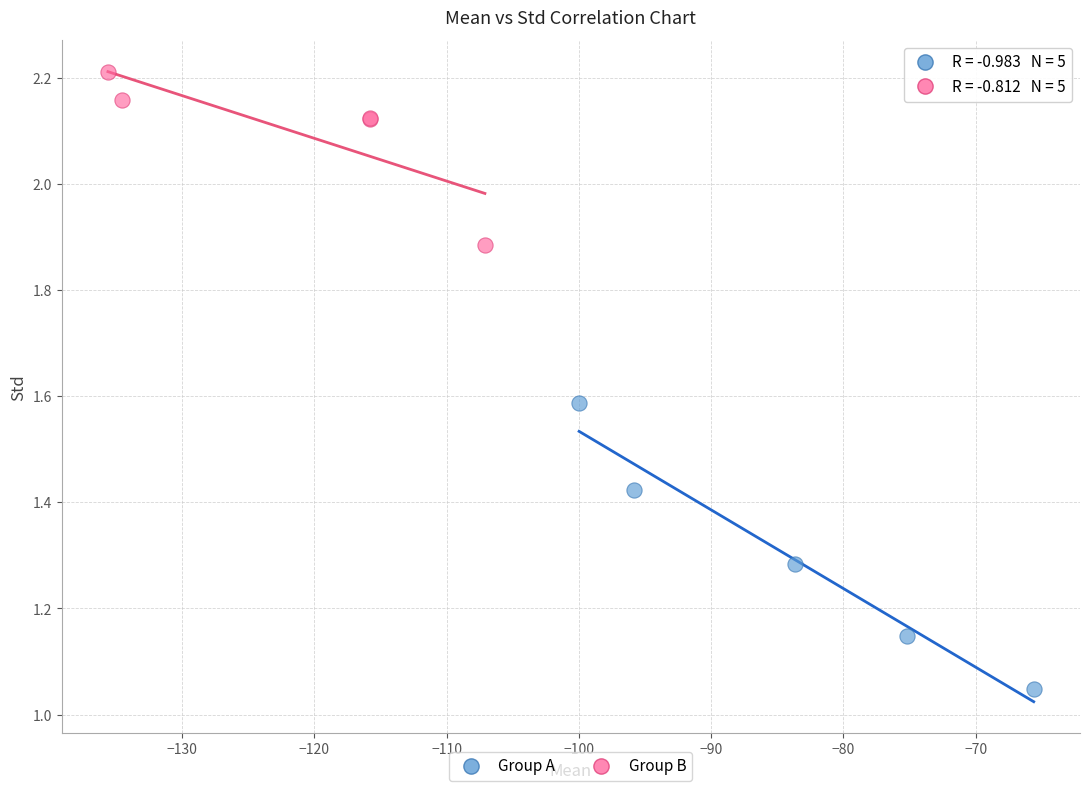

Which series contains the lowest Y value?

Group A